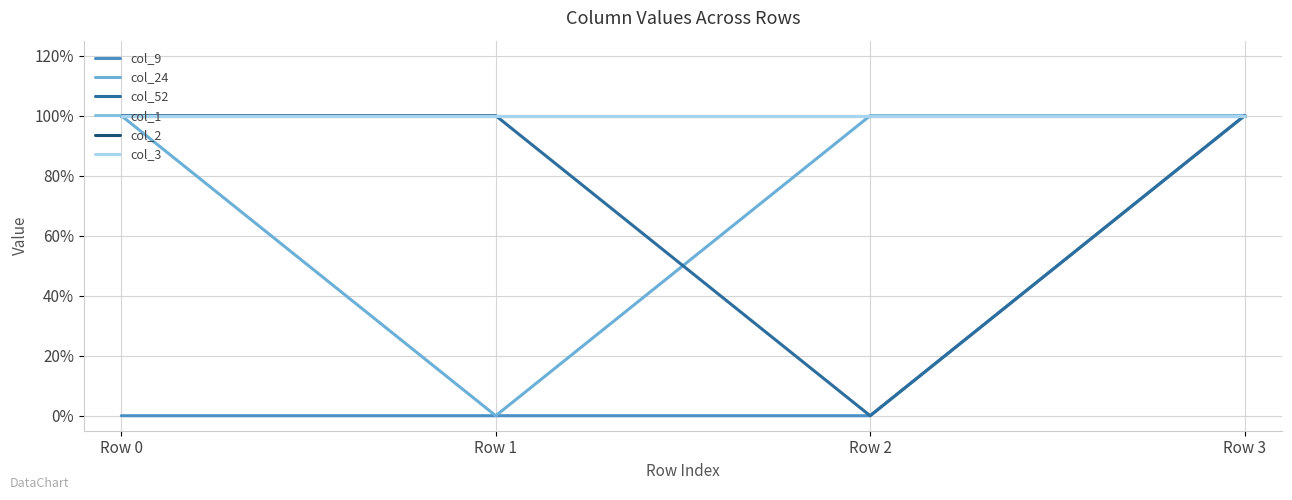

The col_1 series shows 2 at Row 2. True or false?

False